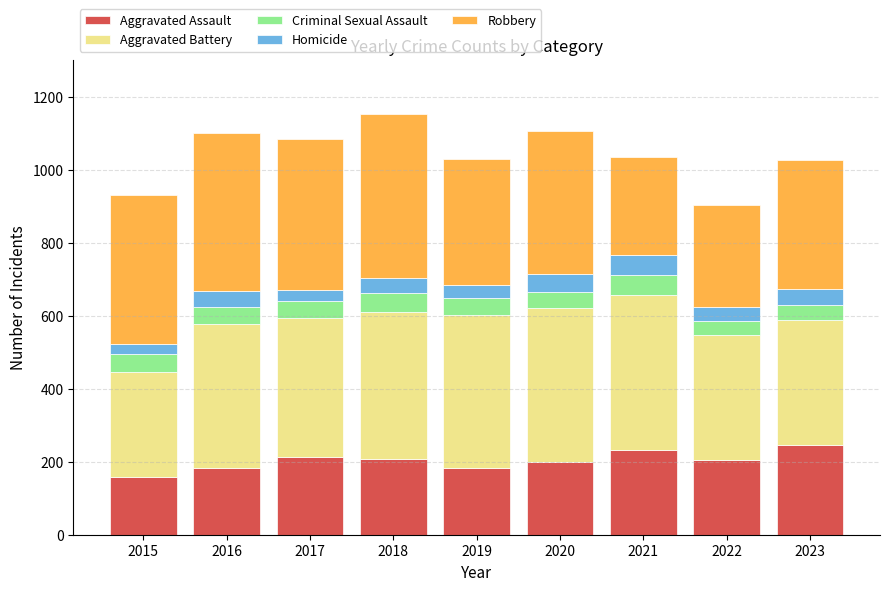

What is the lowest value of the Aggravated Assault series?

158